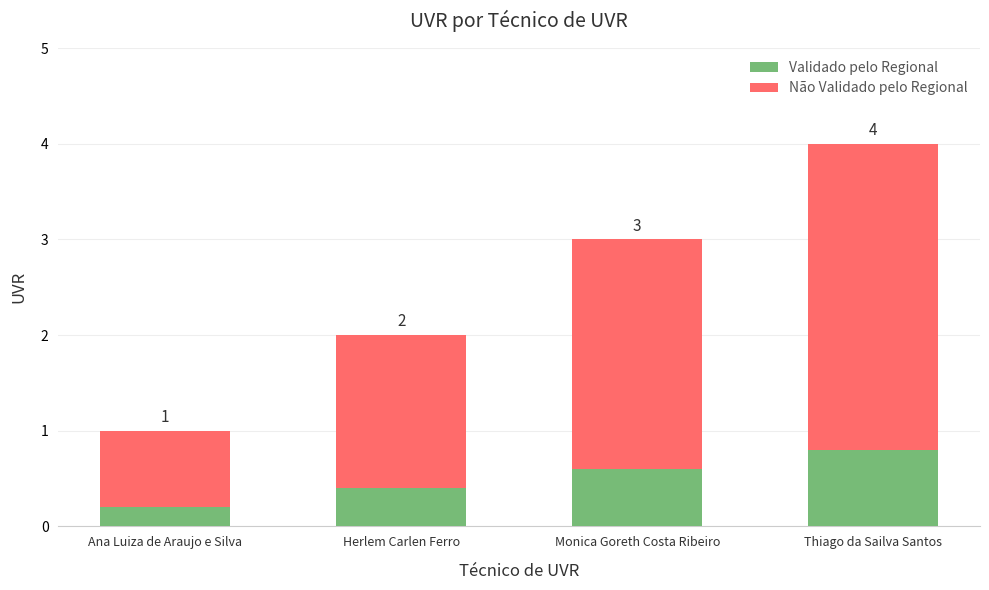

What is the sum of the Não Validado pelo Regional values at Herlem Carlen Ferro and Ana Luiza de Araujo e Silva?

2.4